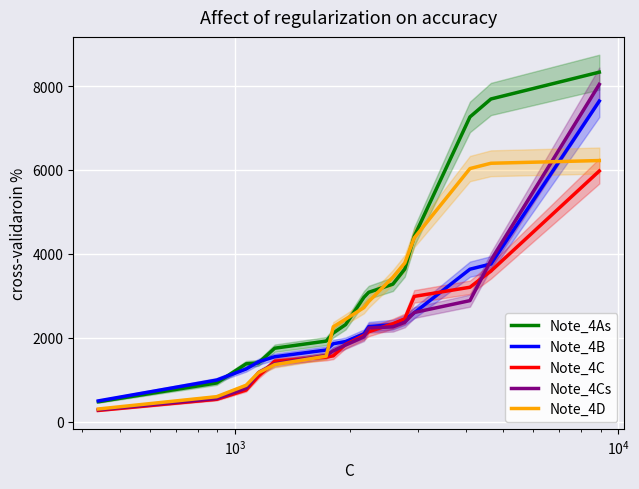

What is the greatest value displayed?

8332.0